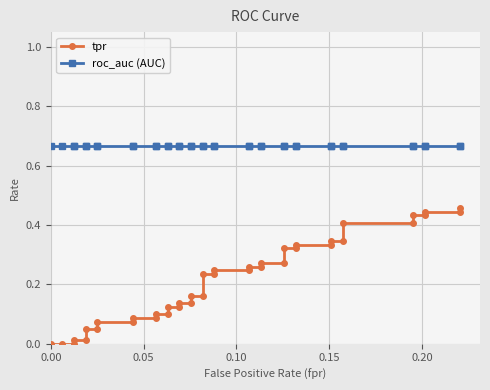

What is the difference between the second highest and second lowest values in the tpr series?

0.4